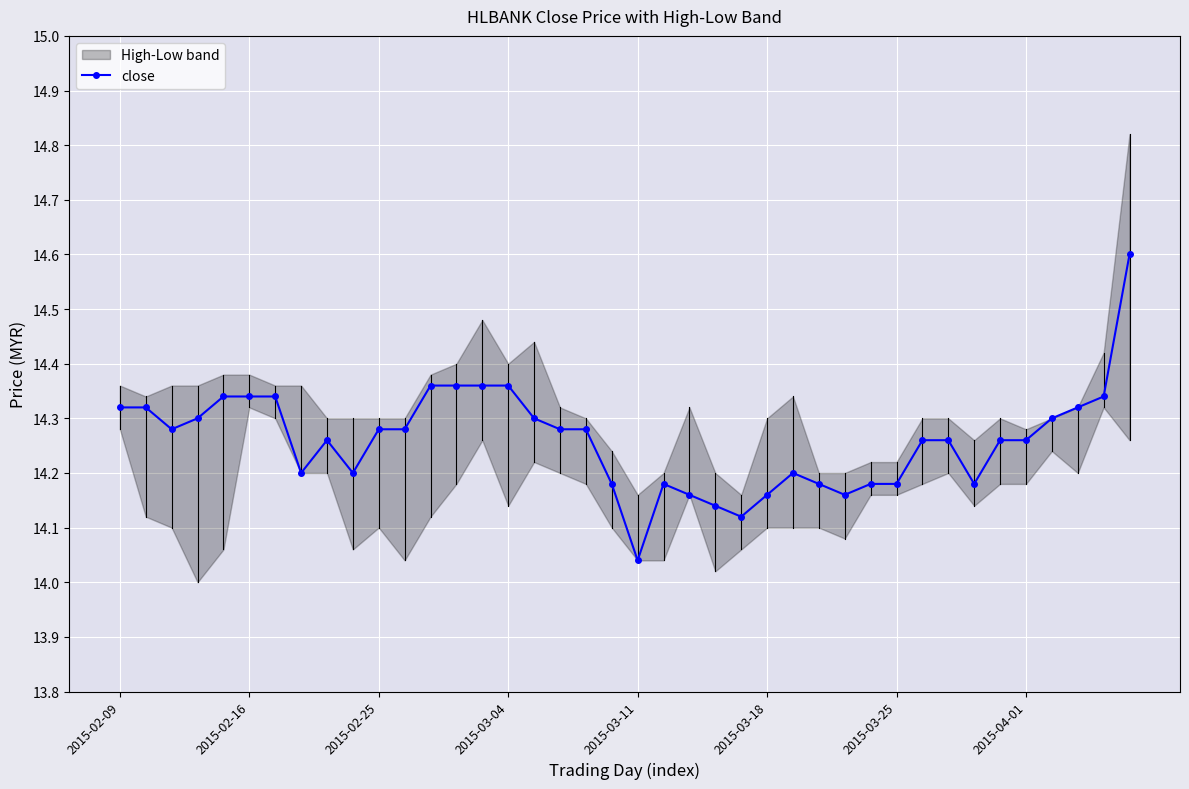

Where is close nearest to the value 14?

2015-03-11